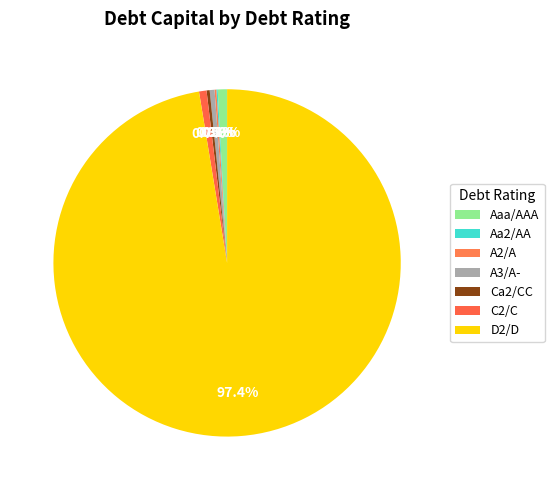

Which slice is the smallest?

A2/A